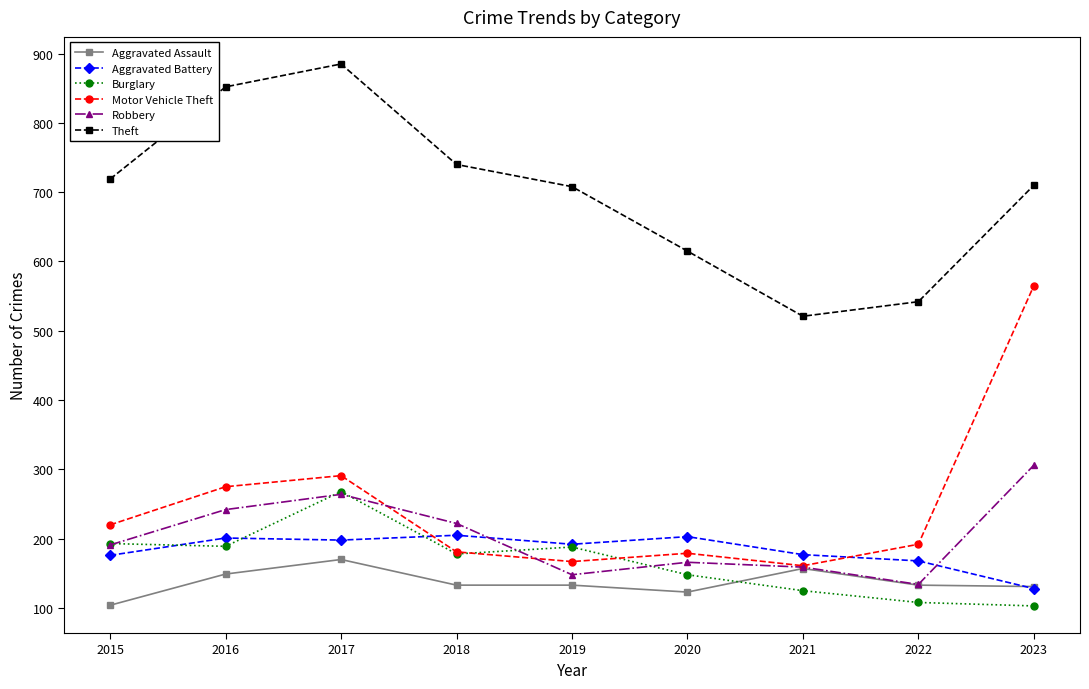

Which series ends up on top after the final intersection of Aggravated Battery and Robbery?

Robbery